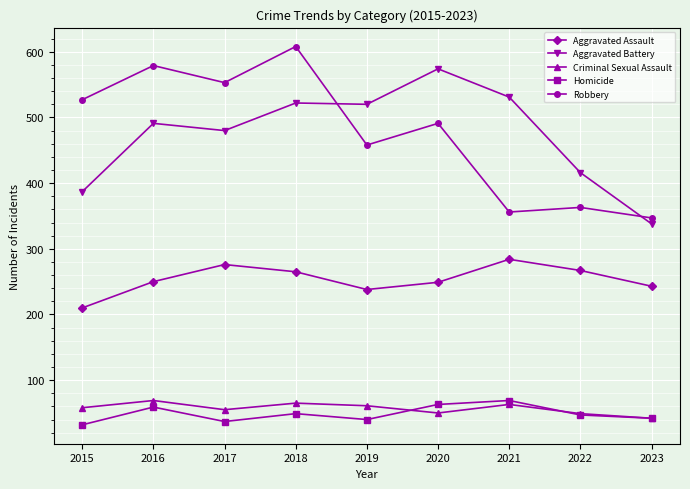

Is the value of Aggravated Battery at 2018 greater than the value of Aggravated Assault at 2021?

Yes